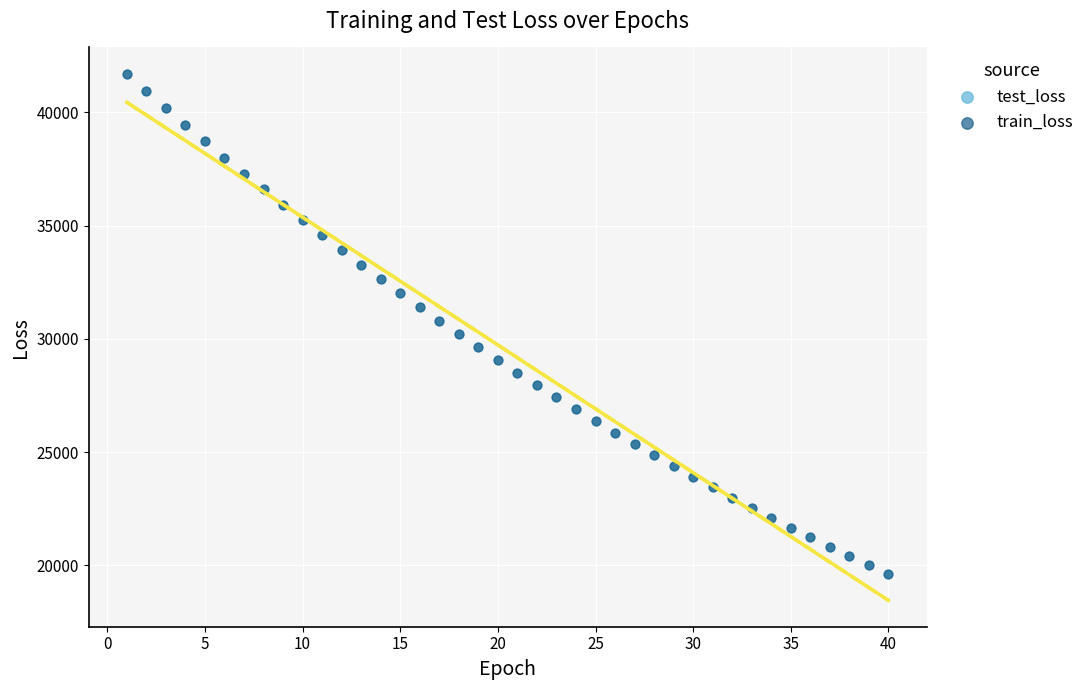

Which series has the widest spread of Y values?

test_loss